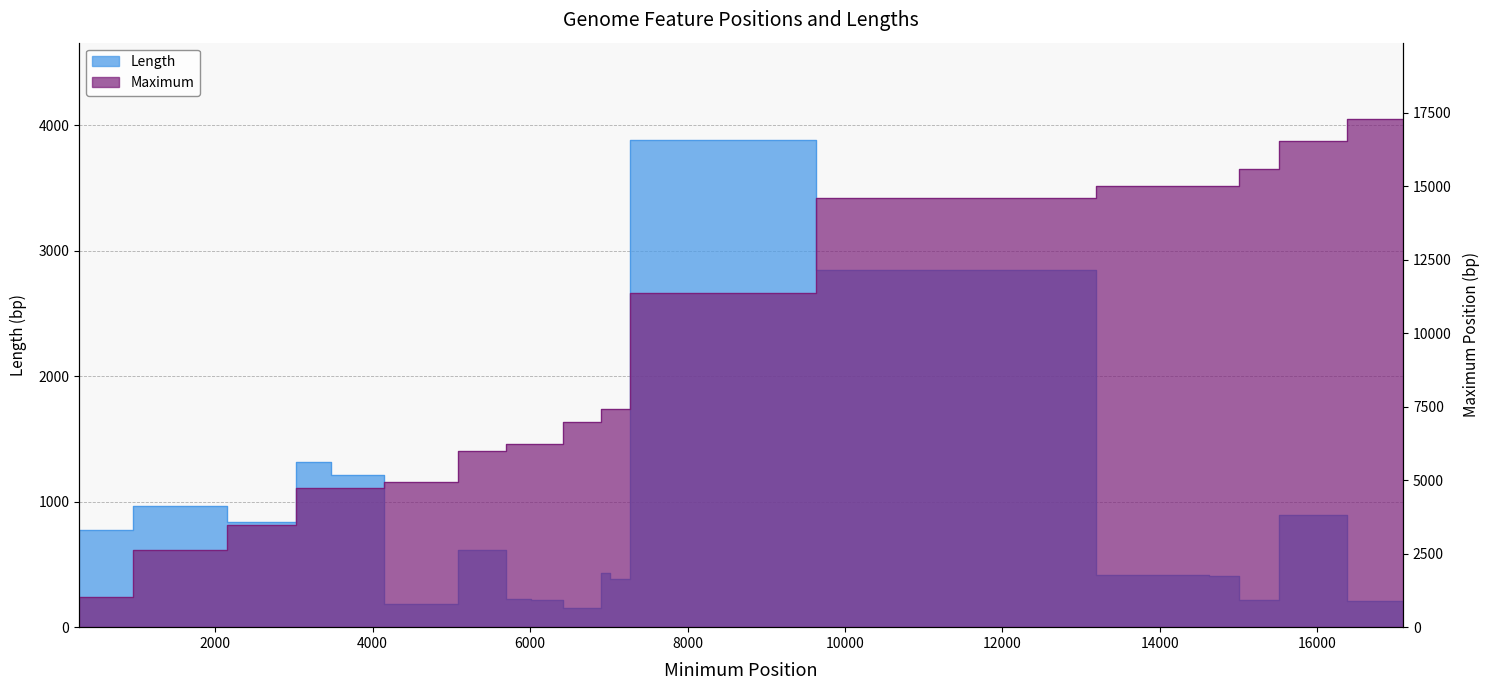

True or false: Maximum and Length intersect in this chart.

False